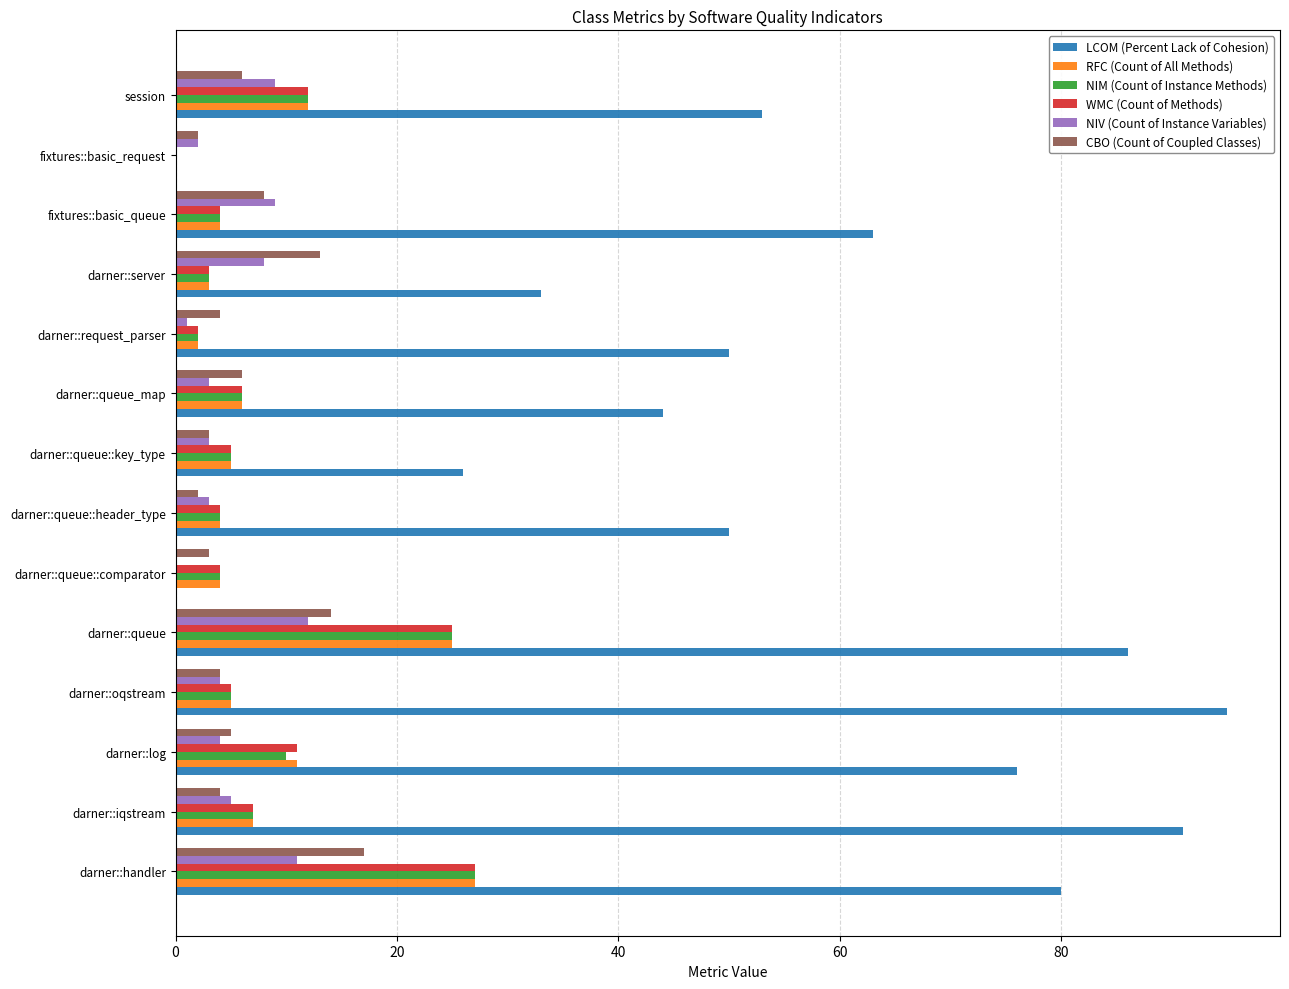

What is the sum of the NIV (Count of Instance Variables) values at darner::queue_map and session?

12